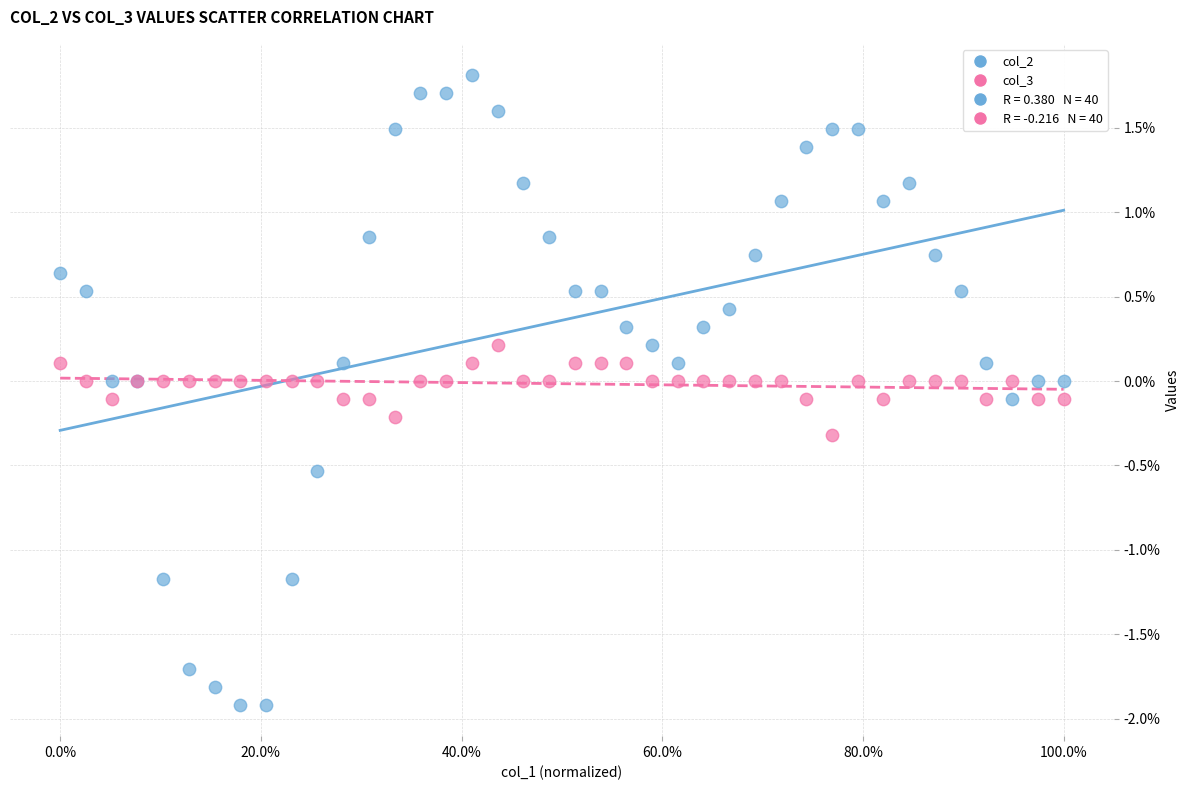

Which series reaches the maximum Y coordinate?

col_2